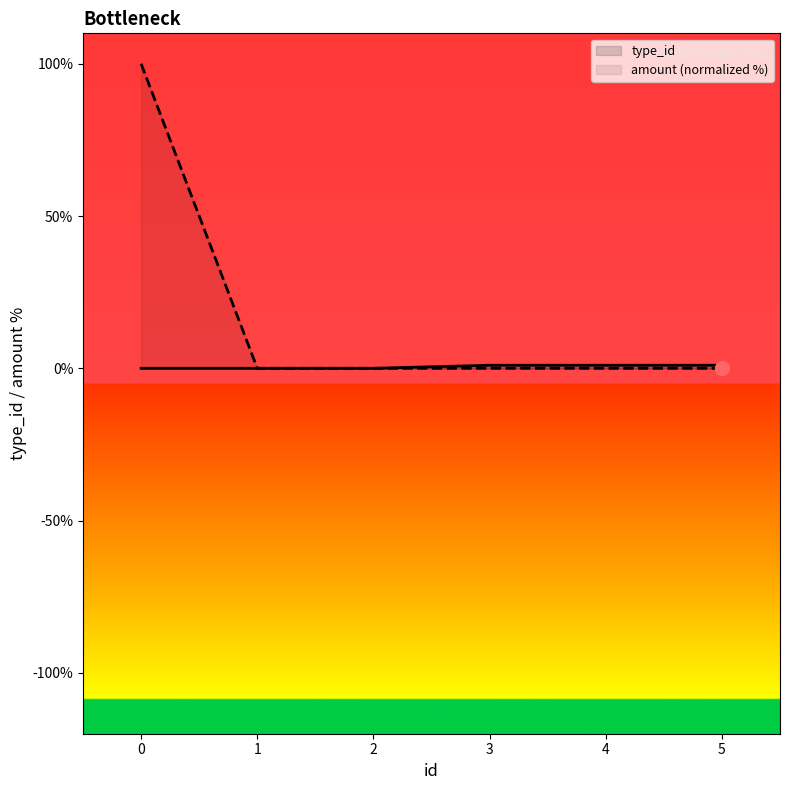

What is the maximum value shown in the chart?

100.0